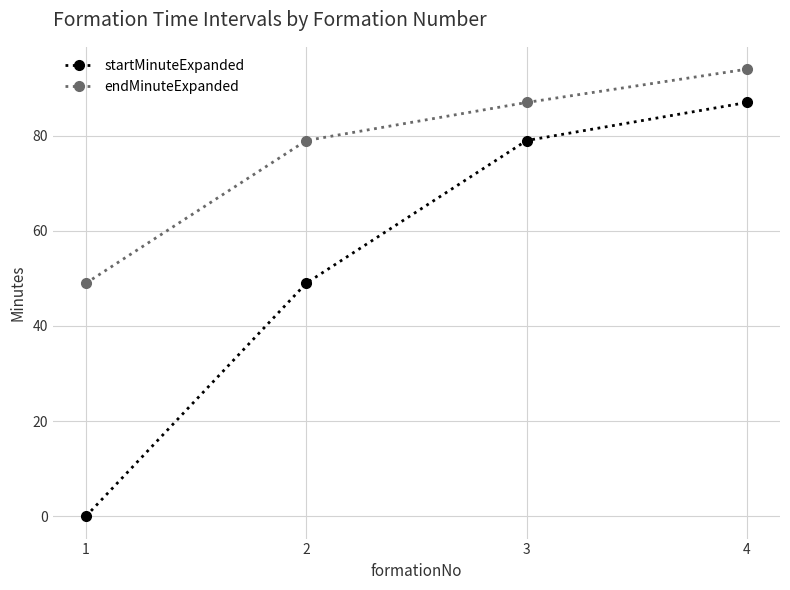

What is the maximum value for endMinuteExpanded?

94